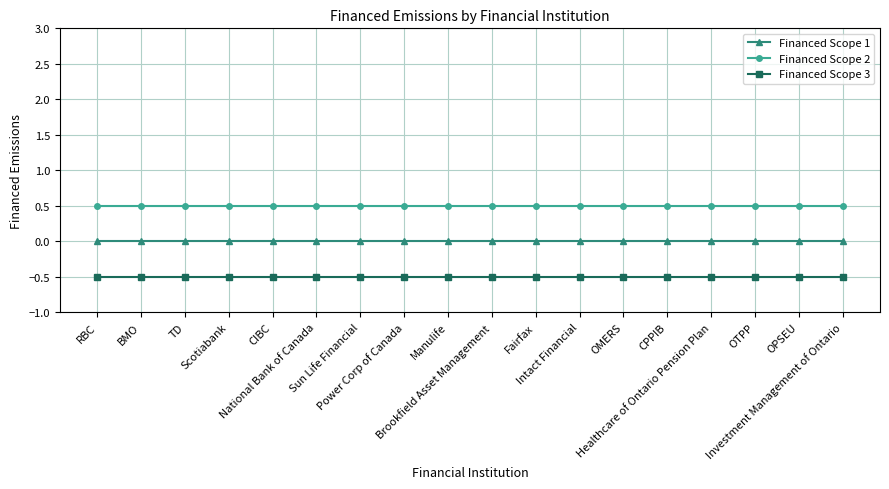

Rank the series by their average value, from highest to lowest.

Financed Scope 2, Financed Scope 1, Financed Scope 3